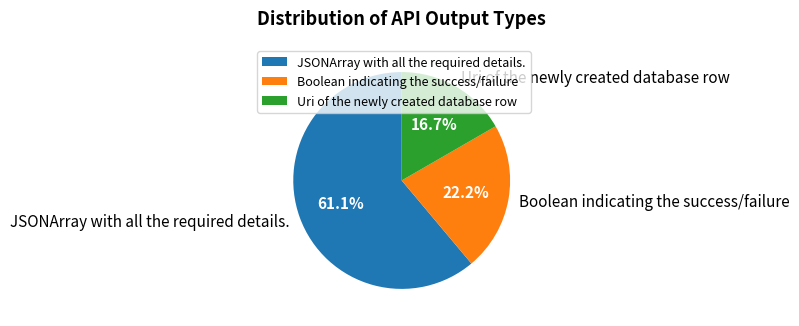

Do Uri of the newly created database row and JSONArray with all the required details. together represent more than half of the pie?

Yes